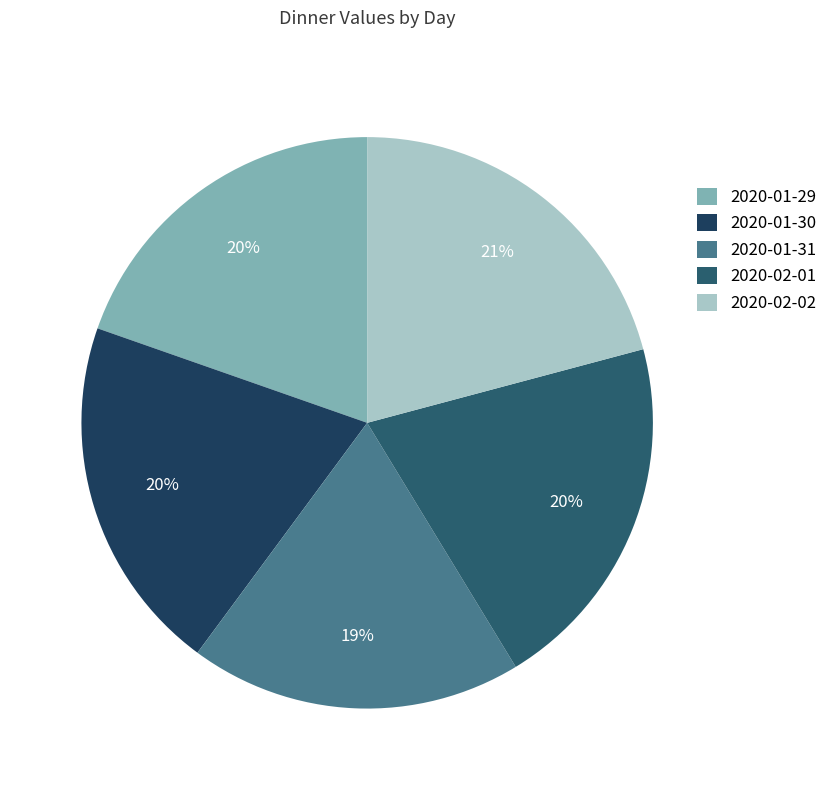

How many slices are in this pie chart?

5